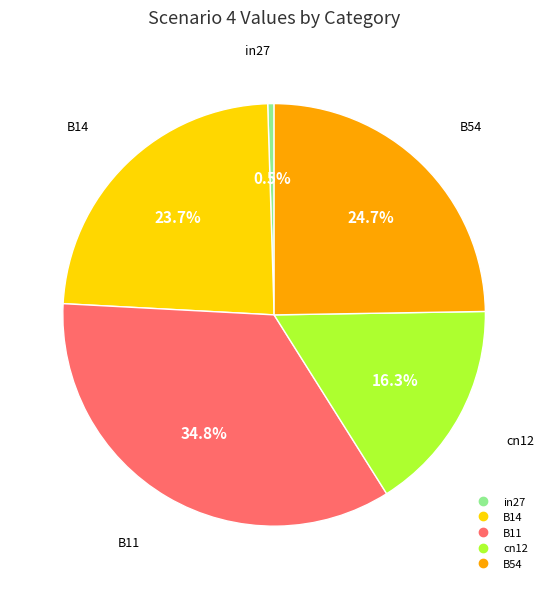

Combined, what portion of the pie is in27 and B54?

25.2%